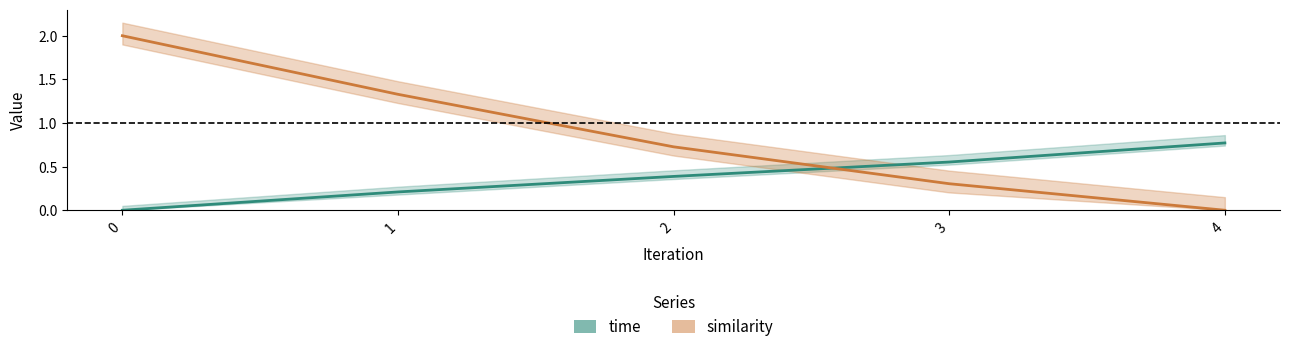

List the labels in order of similarity value, smallest first.

4, 3, 2, 1, 0